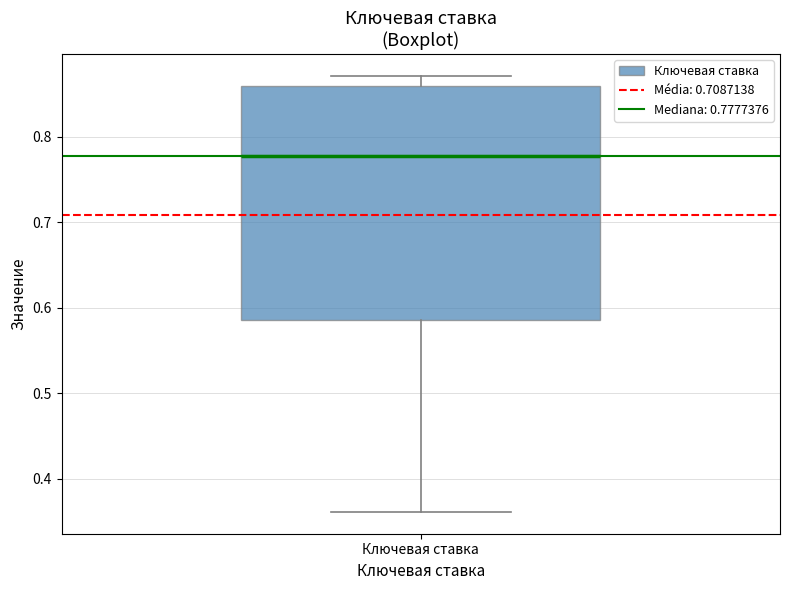

Transcribe this box plot: give where the median line is, the range the box spans, and where the two whiskers end, as read against the y-axis. The values are not printed on the chart, so give them approximately, as read against the axis.

median 0.78, box 0.59 to 0.86, whiskers 0.36 to 0.87